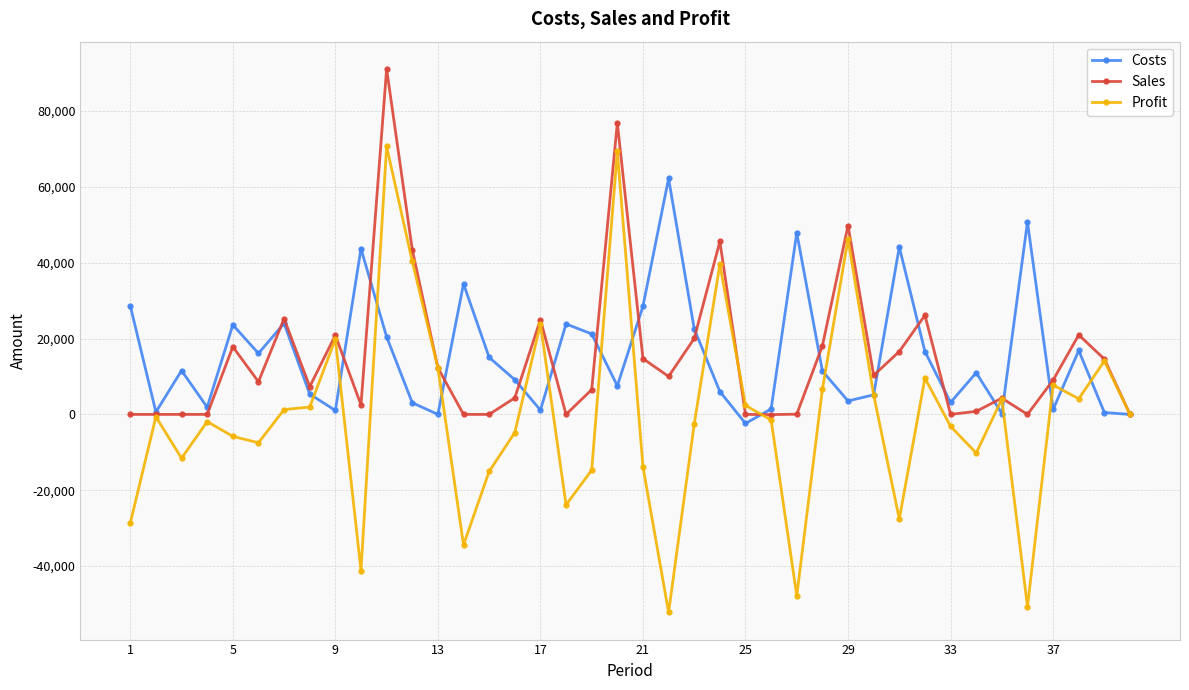

What is the value of the Costs point at the 29th from the left?

3540.1